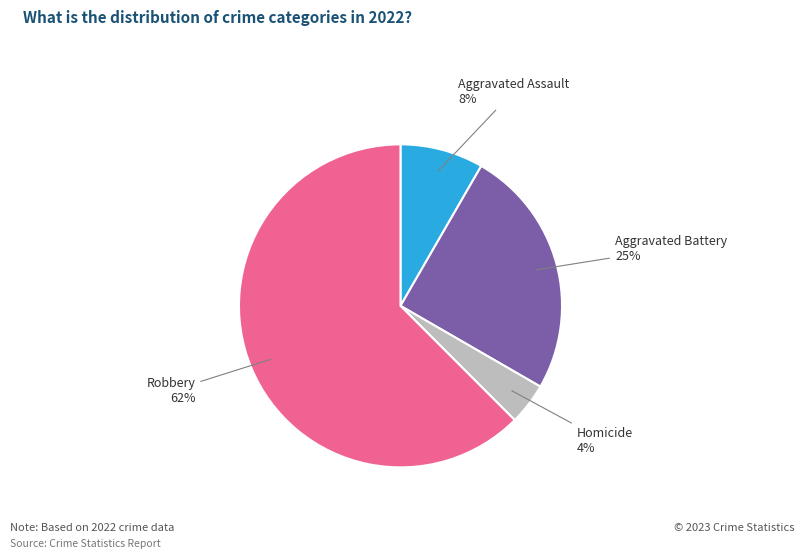

Do Homicide and Robbery together represent more than half of the pie?

Yes